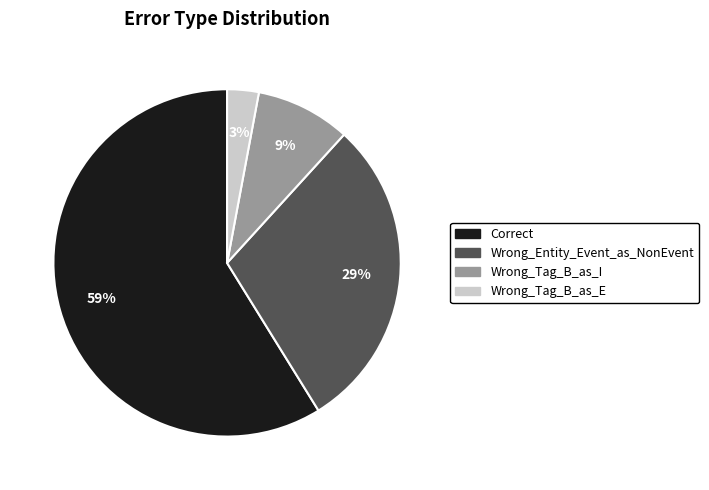

Rank the categories by value from highest to lowest.

Correct, Wrong_Entity_Event_as_NonEvent, Wrong_Tag_B_as_I, Wrong_Tag_B_as_E